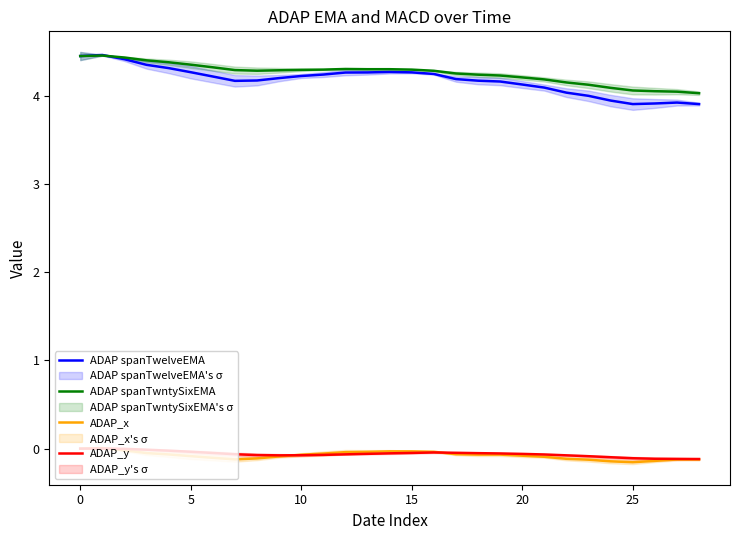

What is the total value across all series at 16?

8.5